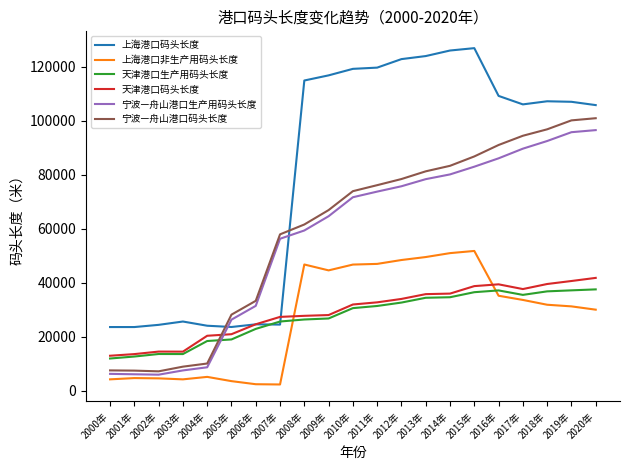

What position from the left is 2013年?

14